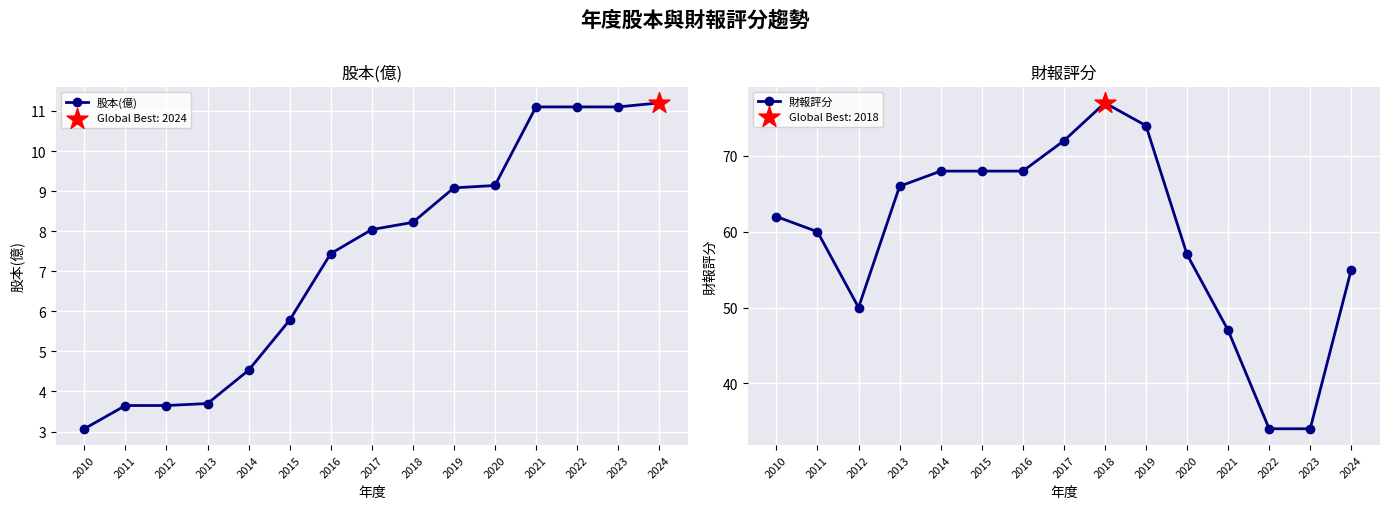

At which category is the sum across all series the highest?

2018